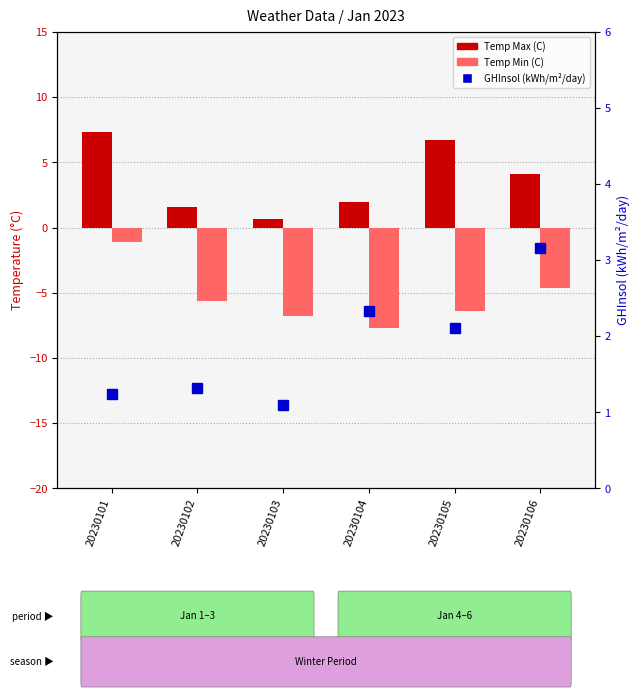

Are the bars horizontal?

No